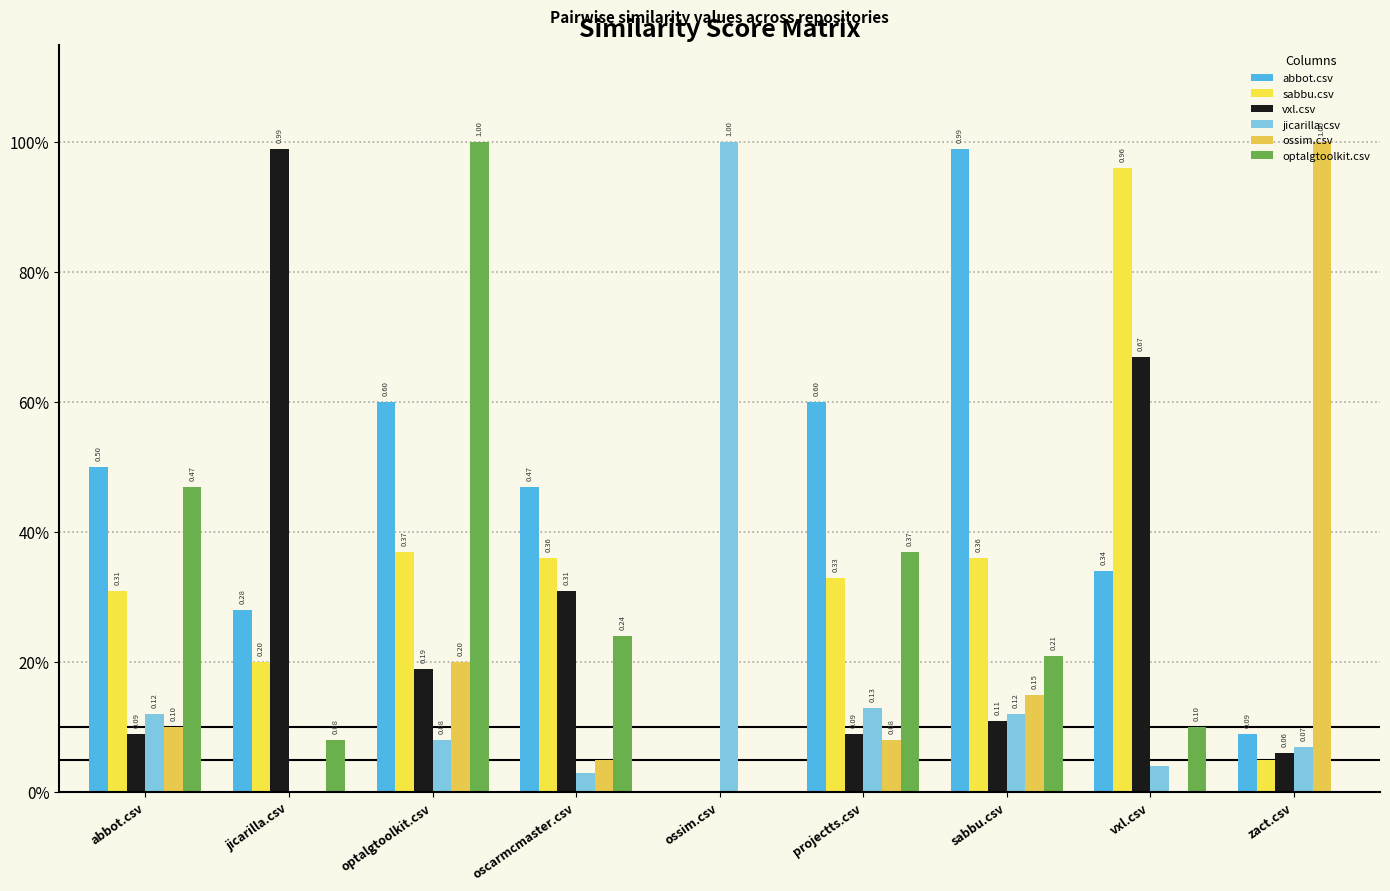

Are the bars grouped side by side (vs. stacked)?

Yes